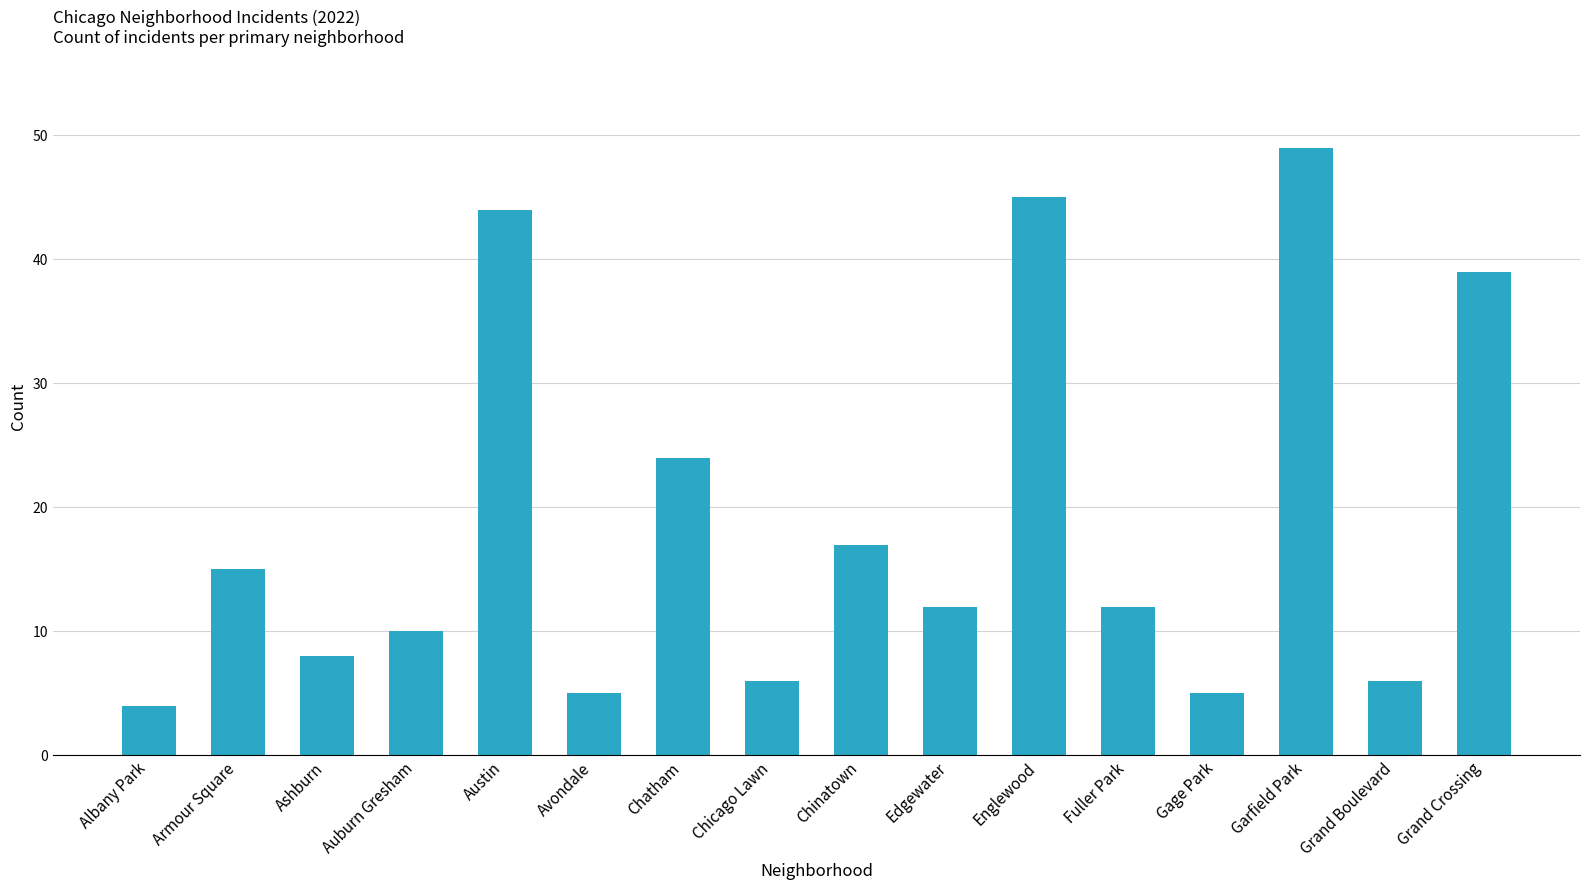

What is the label of the 5th bar from the left?

Austin